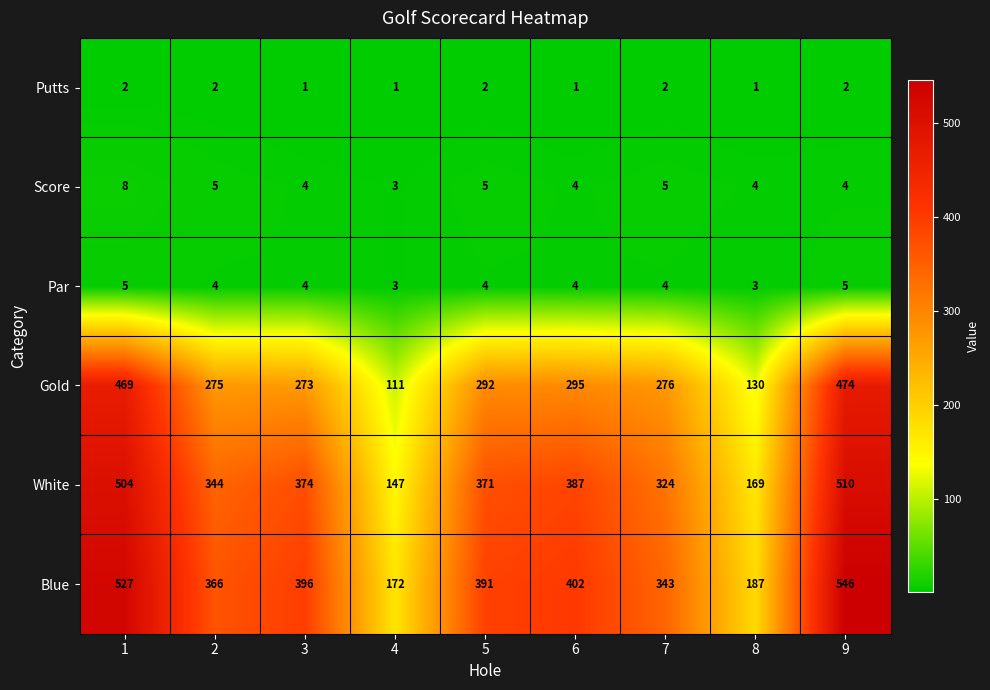

At how many categories does at least one series exceed 288?

7